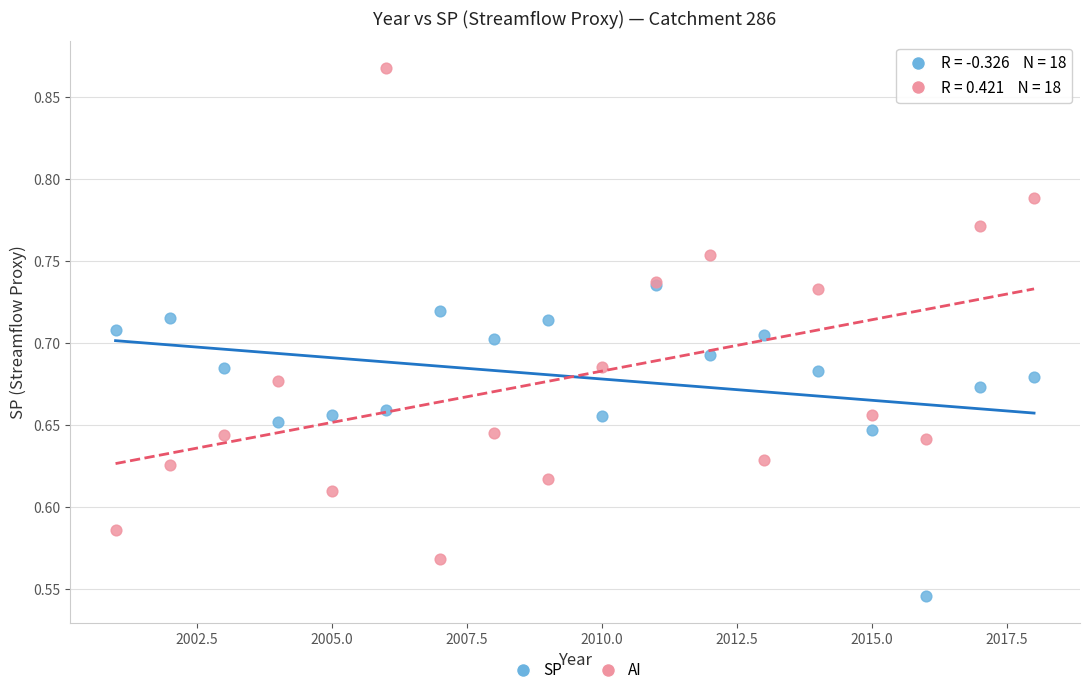

Which series reaches the maximum Y coordinate?

AI